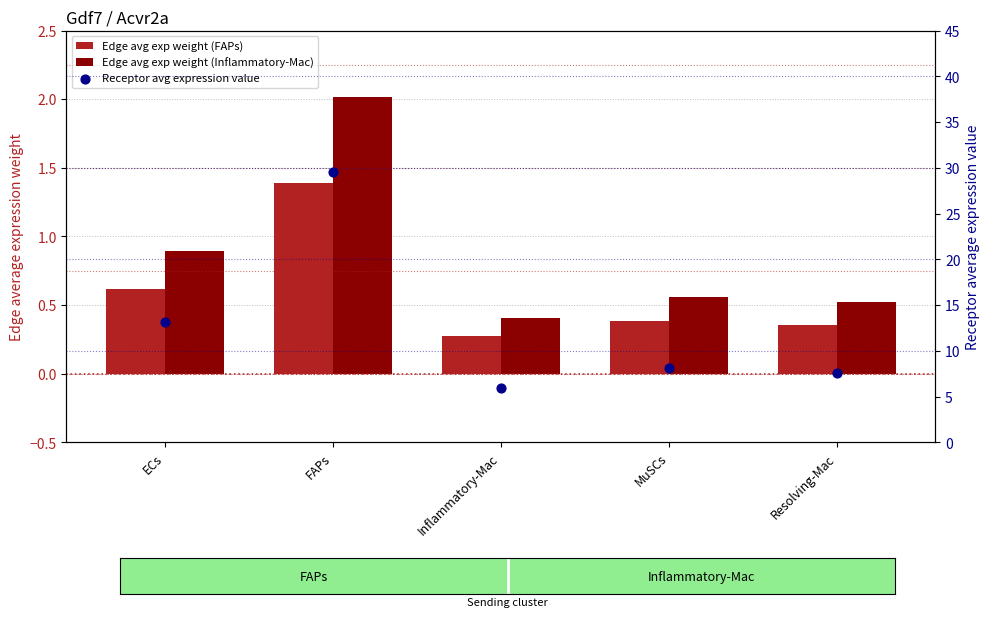

Which series has the largest total across all categories?

Receptor avg expression value